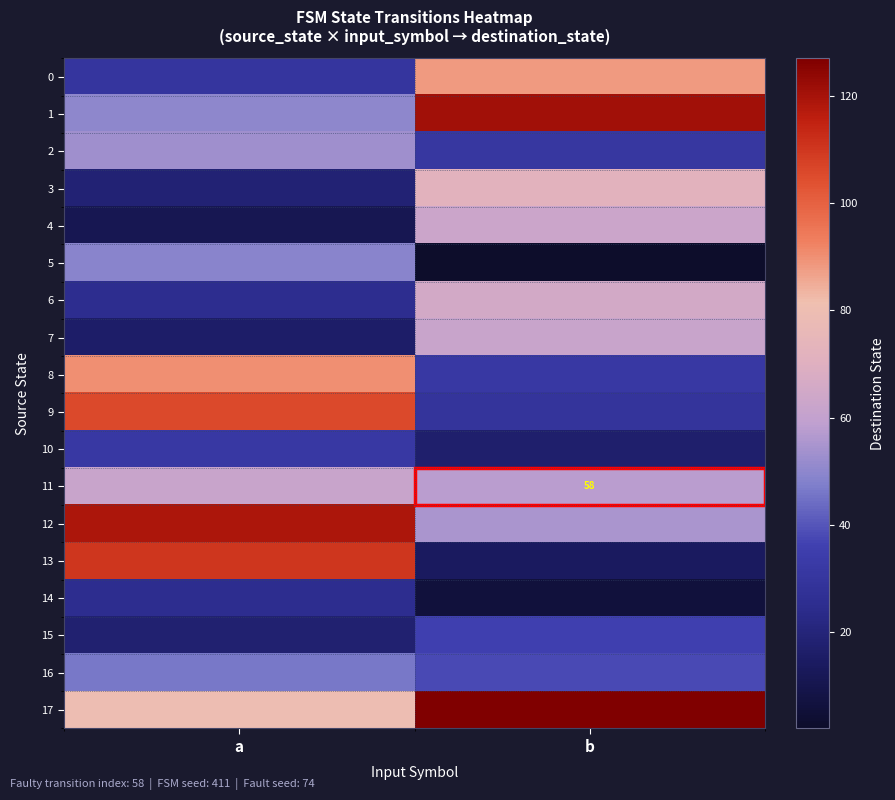

Where is 11 nearest to the value 60?

a